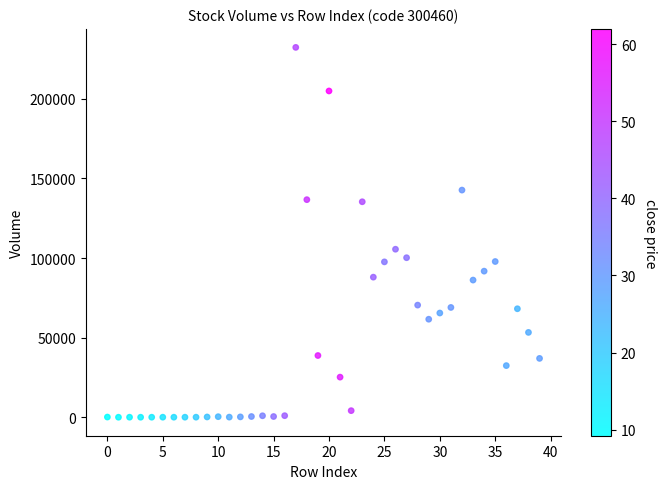

What is the range of Y values (max minus min)?

232217